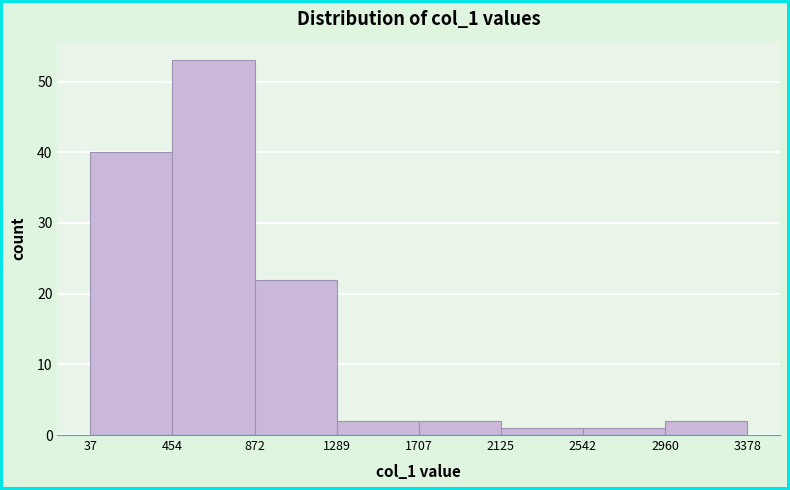

Reading left to right, transcribe this chart: for each bar, give the range it covers on the x-axis and its height. The values are not printed on the chart, so give them approximately, as read against the axis.

37 to 454: 40
454 to 872: 53
872 to 1289: 22
1289 to 1707: 2
1707 to 2125: 2
2125 to 2542: 1
2542 to 2960: 1
2960 to 3378: 2